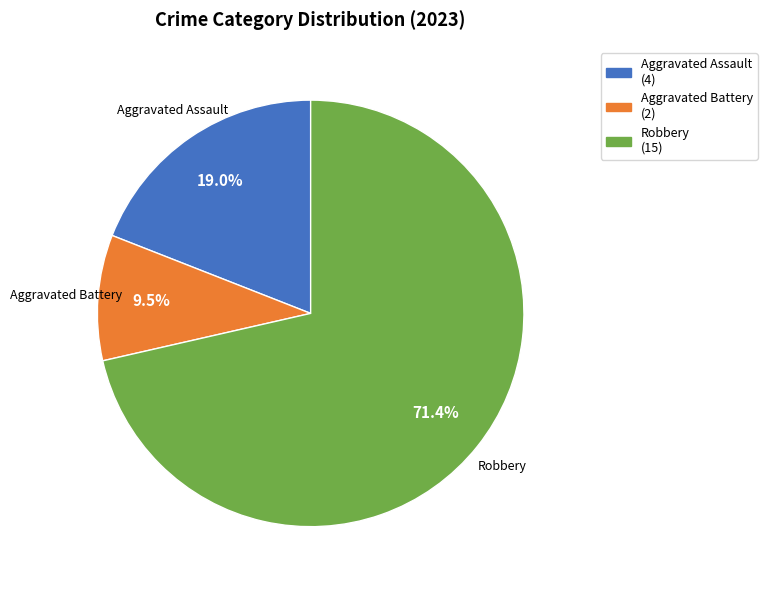

To the nearest percent, what is the average slice percentage?

33%